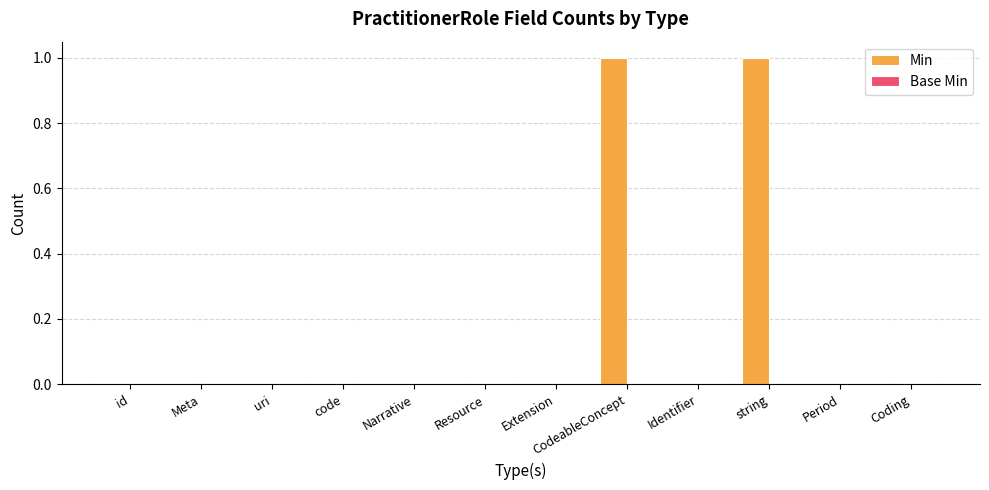

Are the bars horizontal?

No